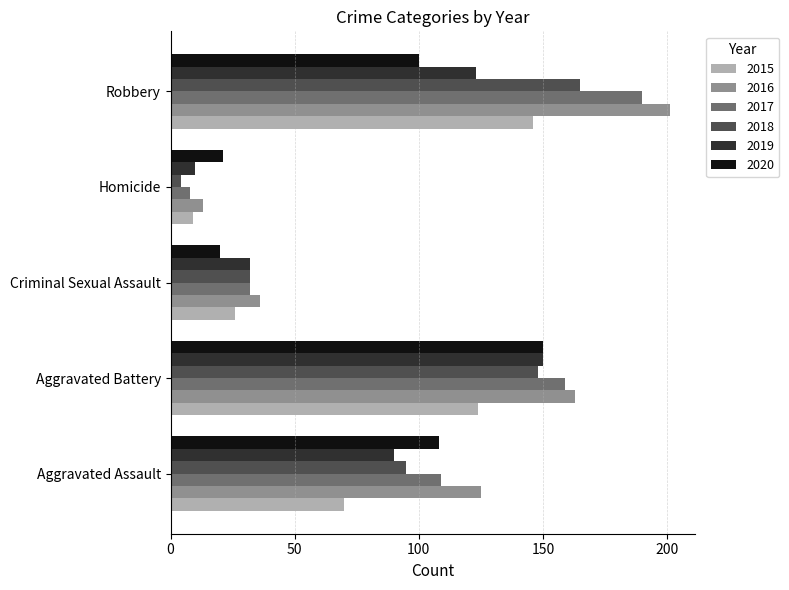

Which series changed the most between Aggravated Battery and Robbery?

2020